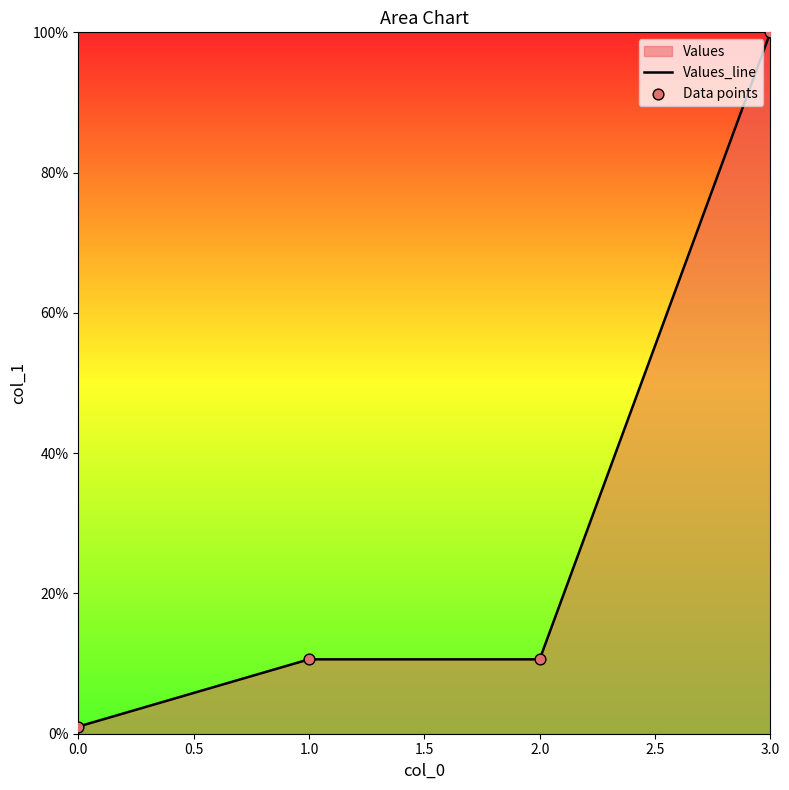

At how many categories does at least one series exceed 6?

3